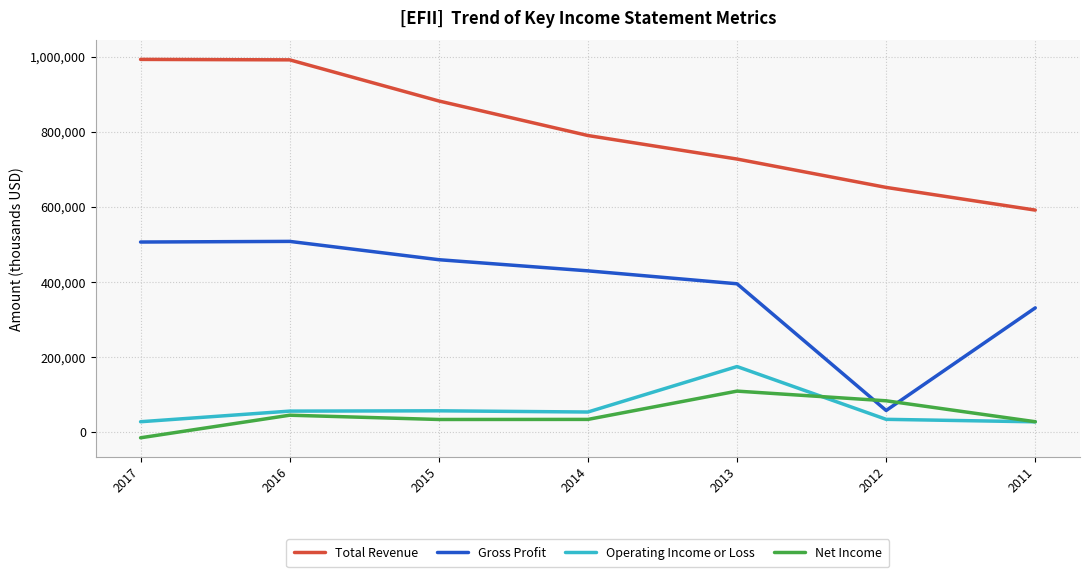

What is the highest value of the Gross Profit series?

508200